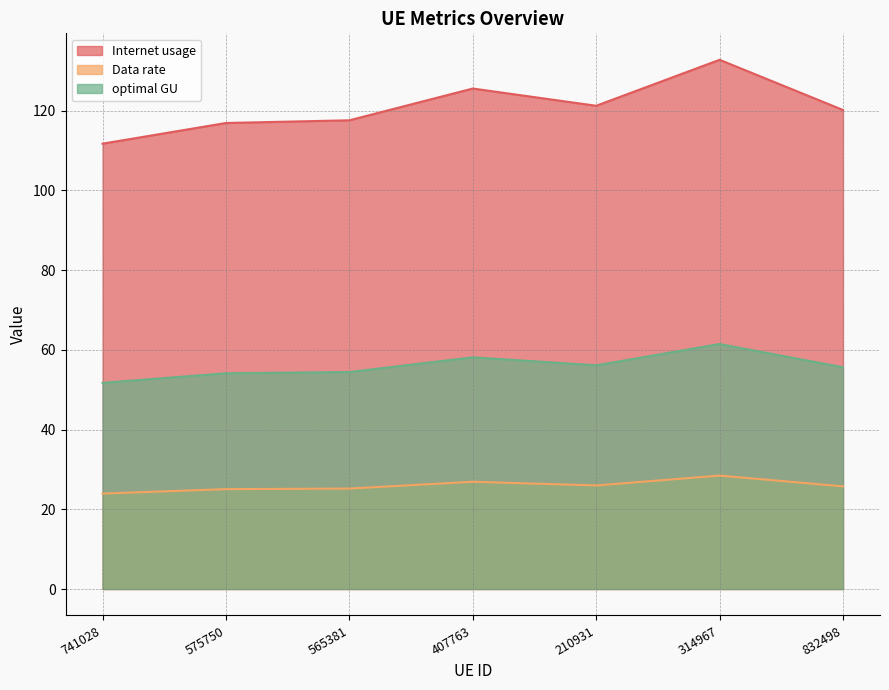

Which series has the largest total across all categories?

Internet usage